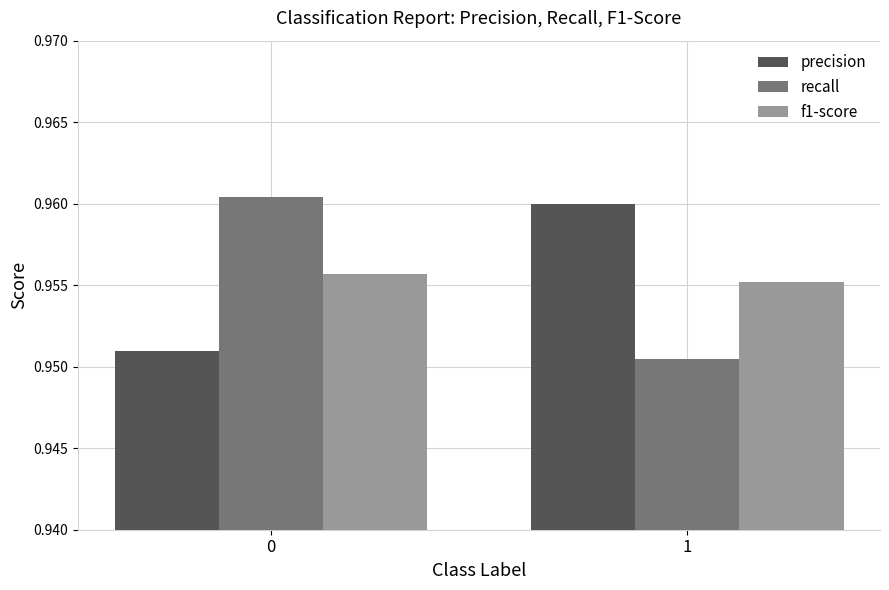

At 0, list the series in order from smallest to largest.

precision, f1-score, recall